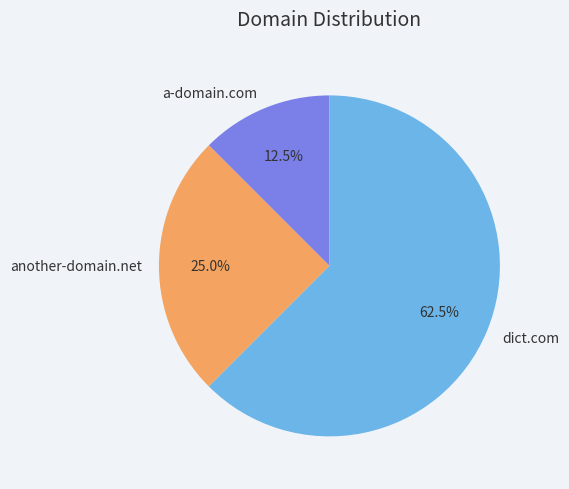

To the nearest percent, what is the difference between the largest and smallest slice percentages?

50%